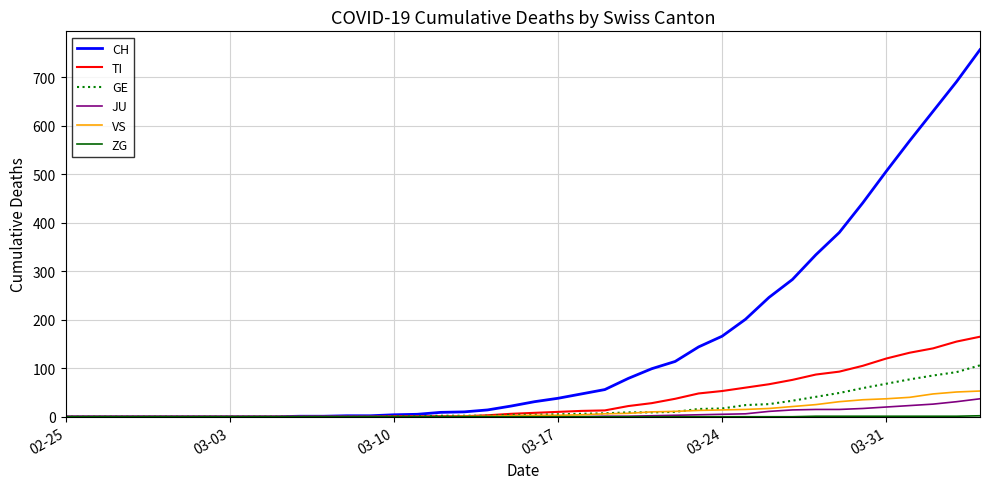

Which series has the largest range (max minus min)?

CH